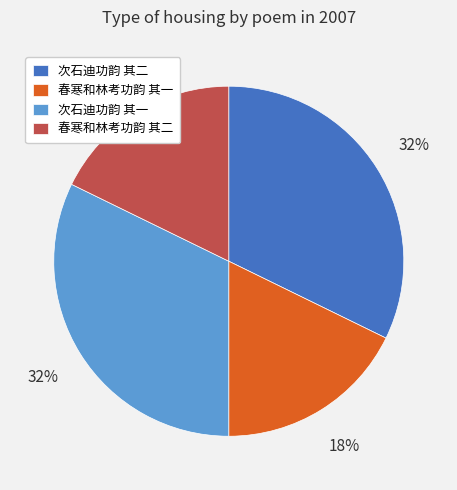

Is it true that 次石迪功韵 其一 is 45% of the pie?

False